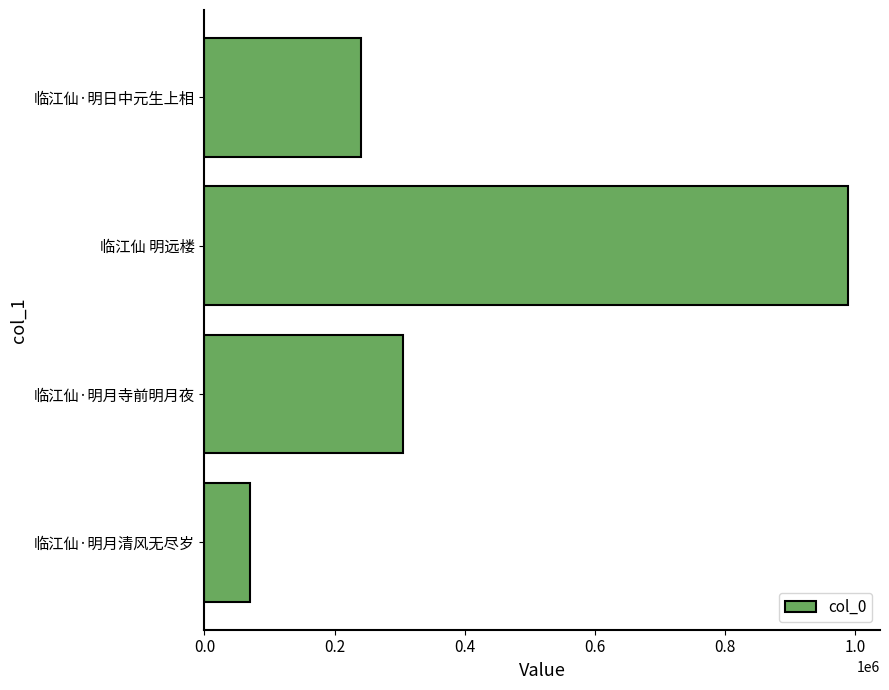

Which category has the highest value across all series?

临江仙 明远楼